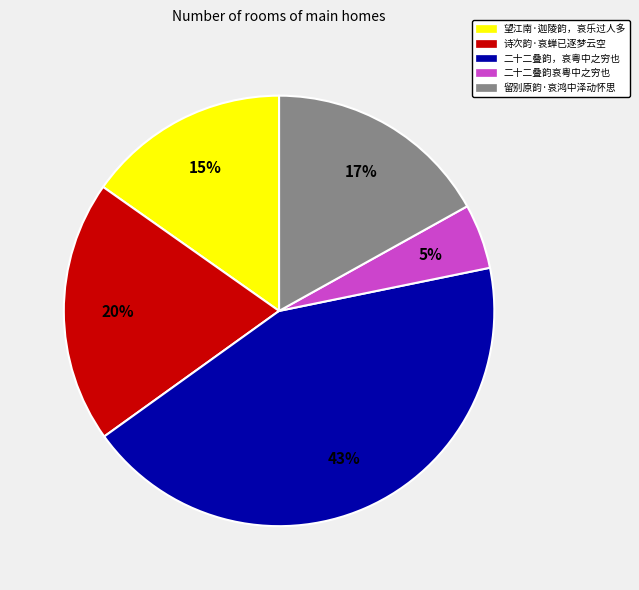

Is it true that 留别原韵·哀鸿中泽动怀思 is 17% of the pie?

True